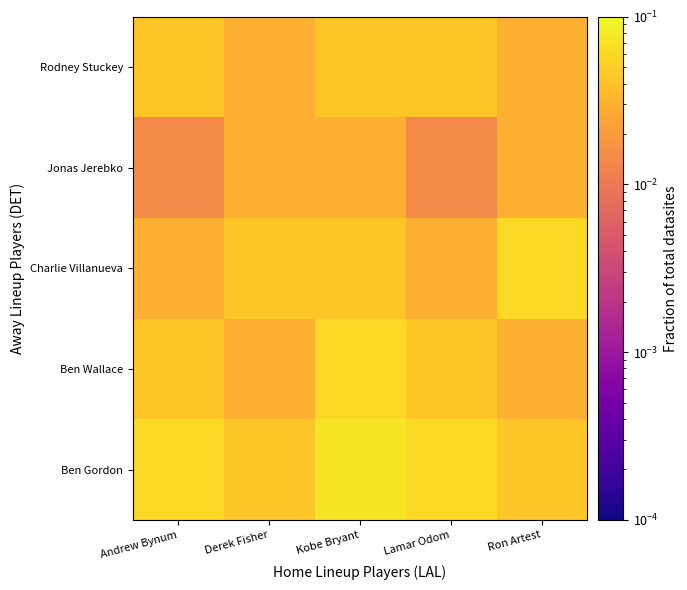

Between Kobe Bryant and Ron Artest, which is larger?

Kobe Bryant